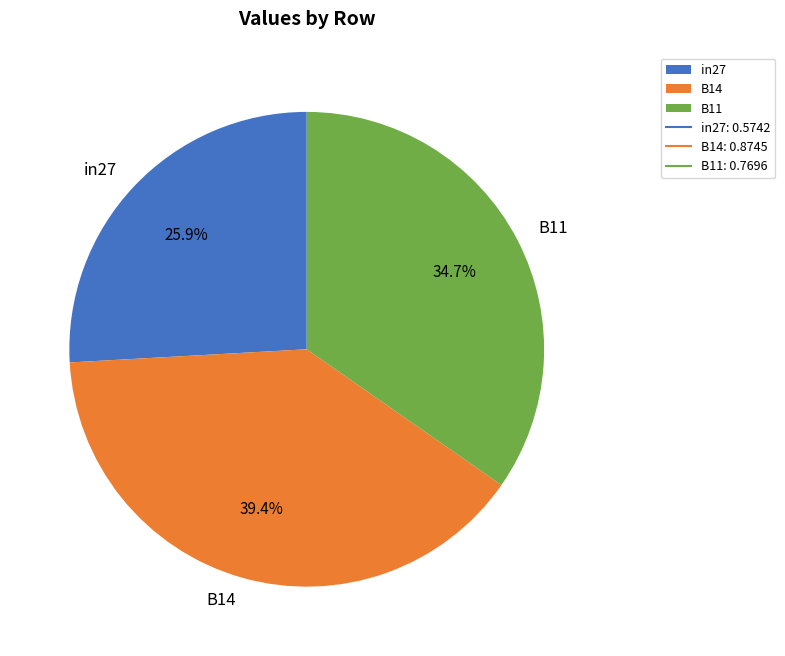

How many segments does this pie chart have?

3